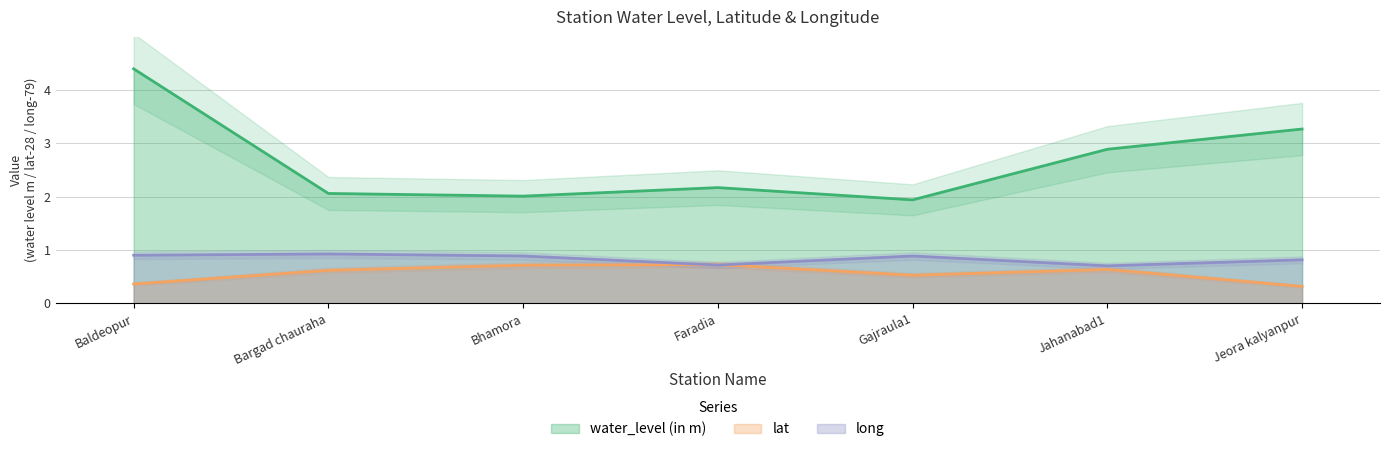

How many distinct data groups are displayed?

3